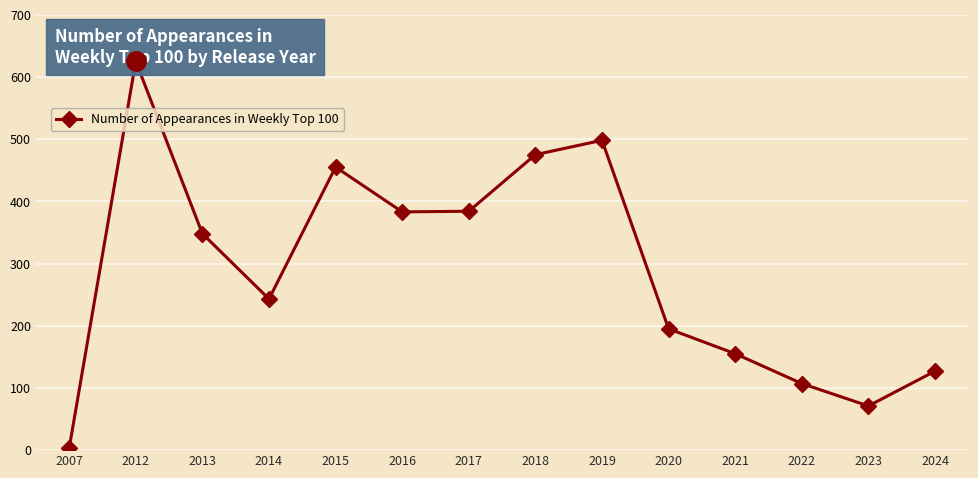

What is the sum of the values at 2016 and 2022?

490